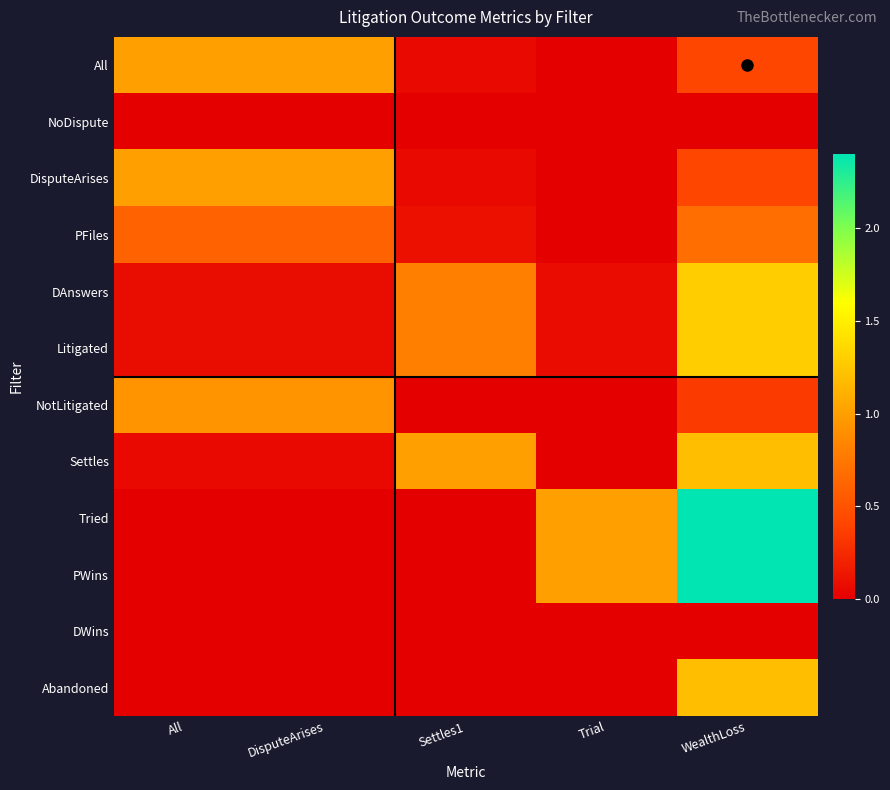

At which category is the sum across all series the highest?

WealthLoss